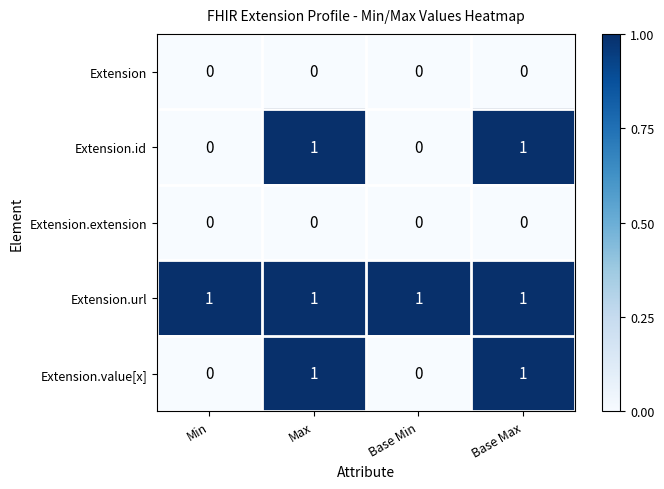

What is the greatest value displayed?

1